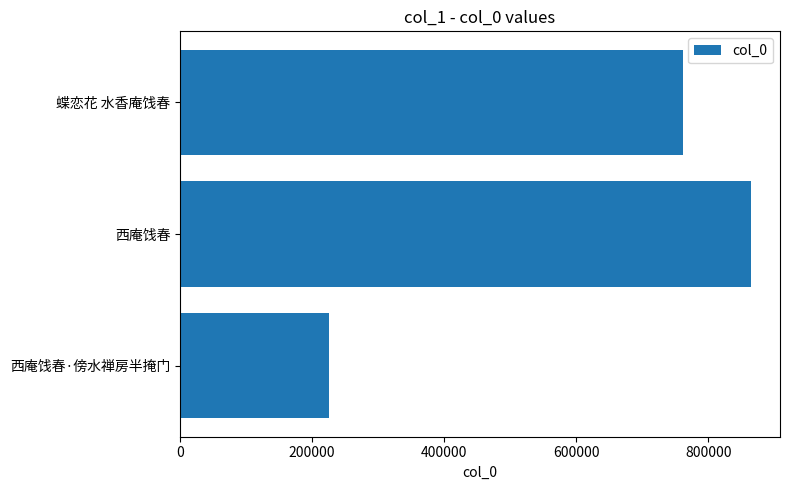

List the labels in order of value, largest first.

西庵饯春, 蝶恋花 水香庵饯春, 西庵饯春·傍水禅房半掩门